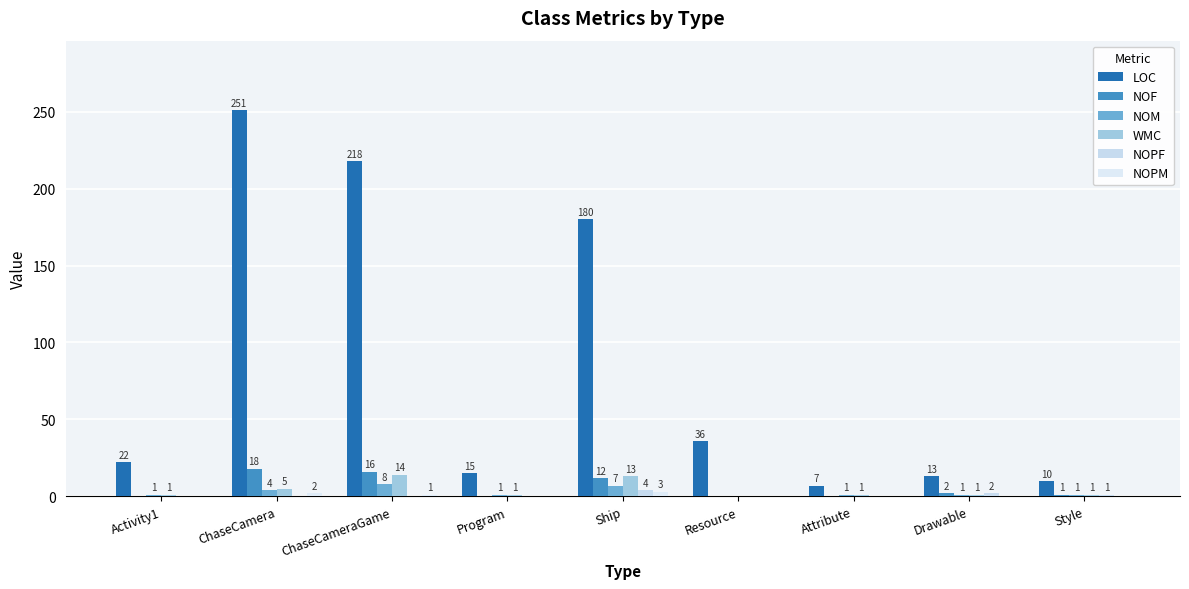

Are the bars grouped side by side (vs. stacked)?

Yes